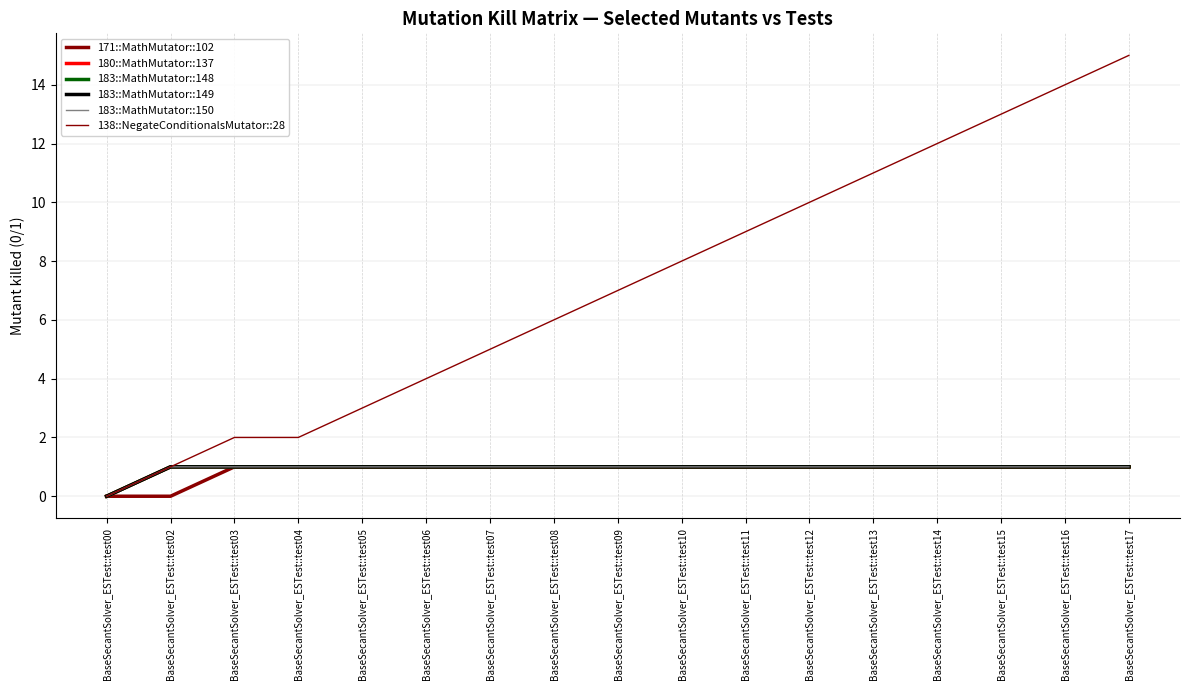

Does the chart display data point markers on the line(s)?

No